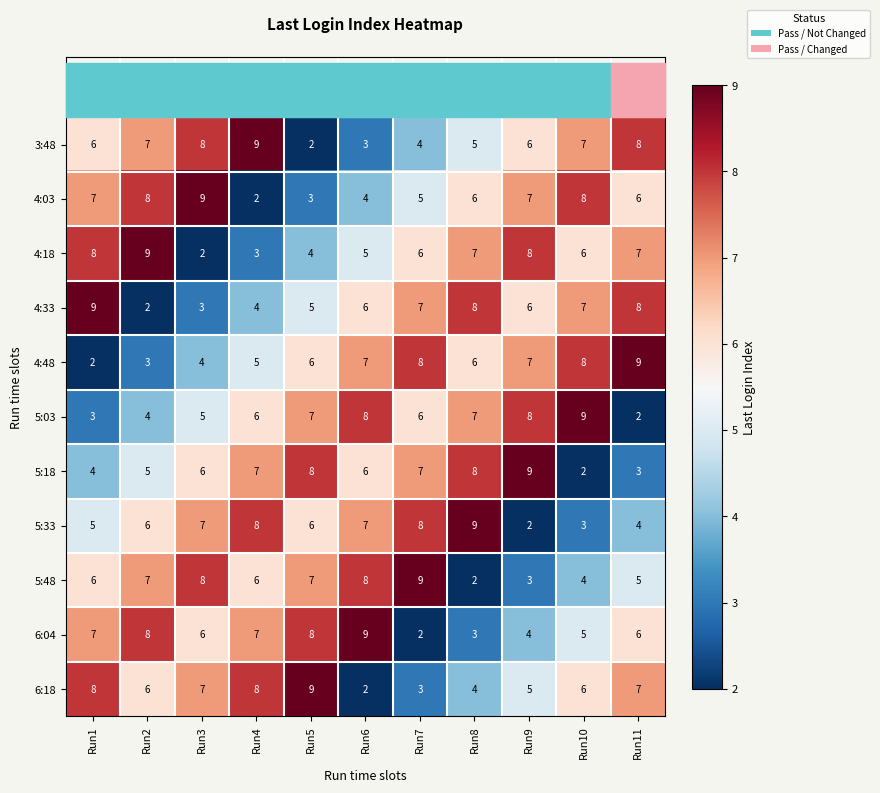

At which label does 6:18 reach its minimum?

Run6